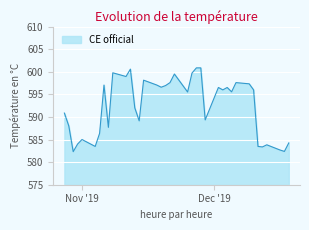

What is the greatest value displayed?

600.9